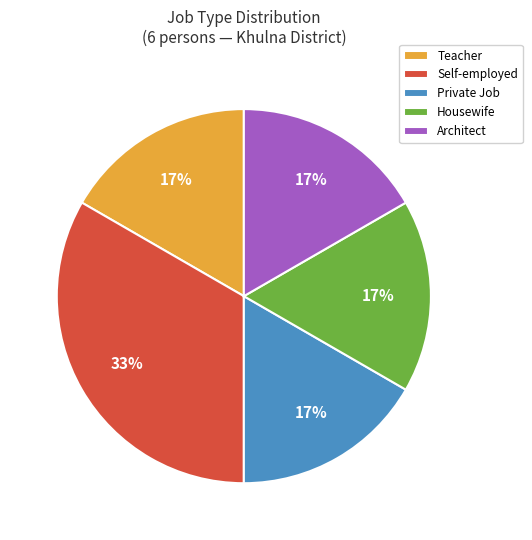

To the nearest percent, what is the average slice percentage?

20%